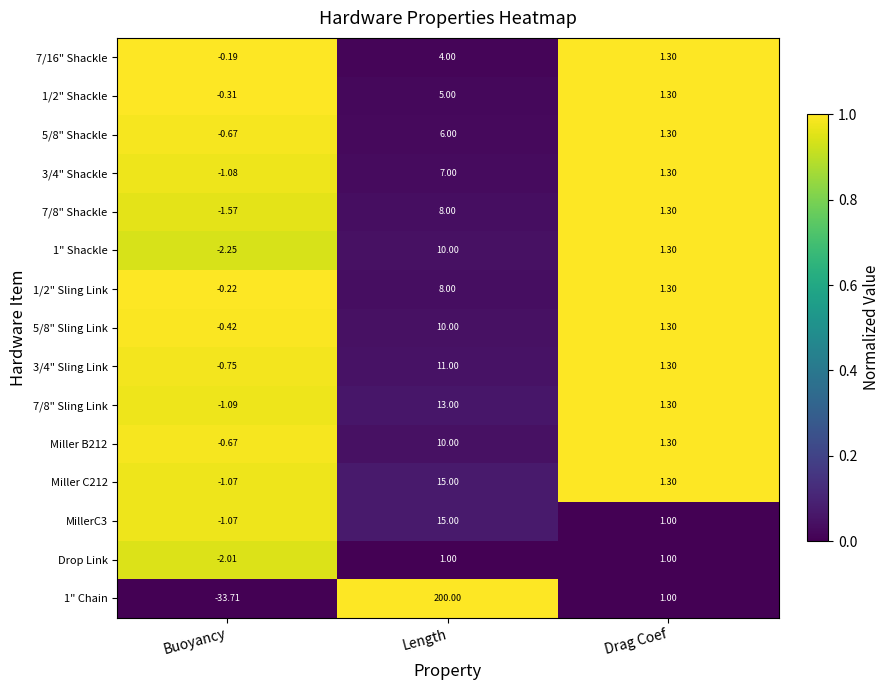

At which category is the sum across all series the highest?

Length